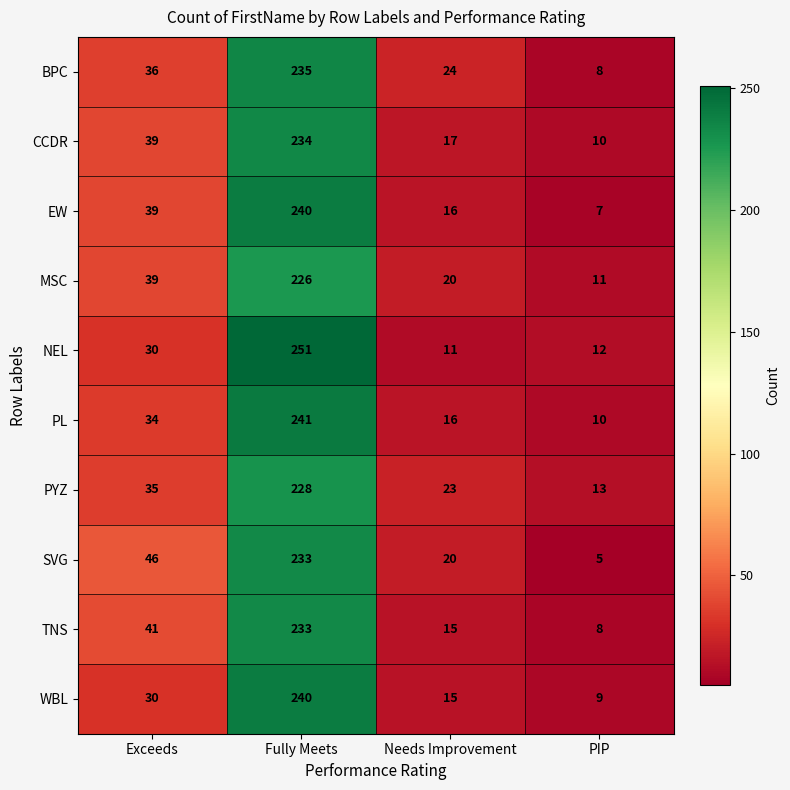

What is the sum of the SVG values at PIP and Fully Meets?

238